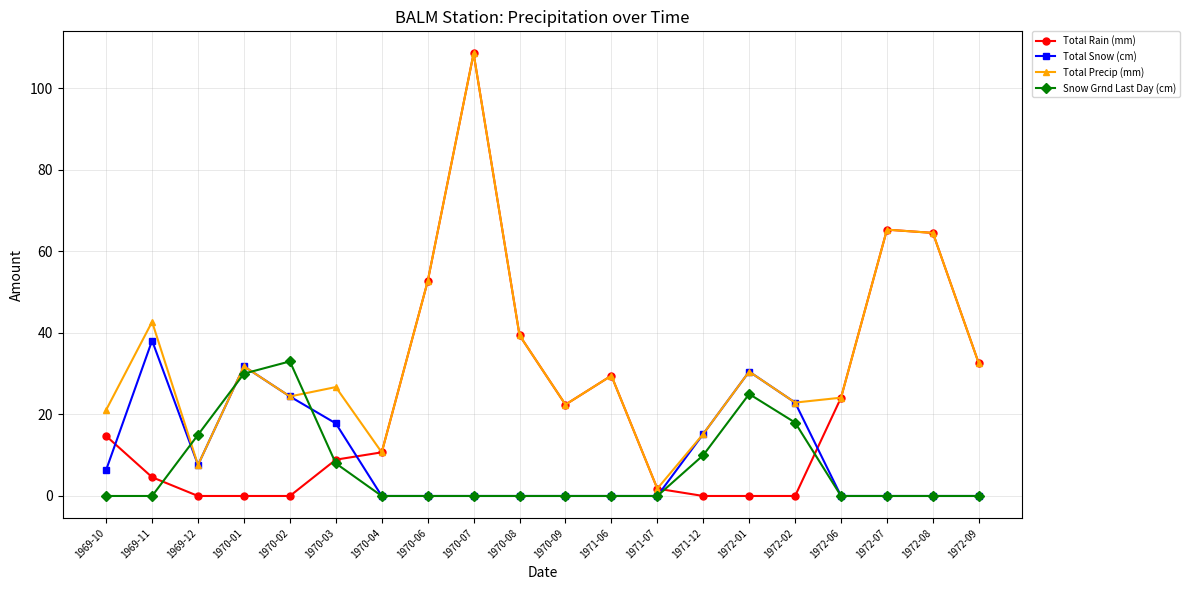

How many distinct data groups are displayed?

4